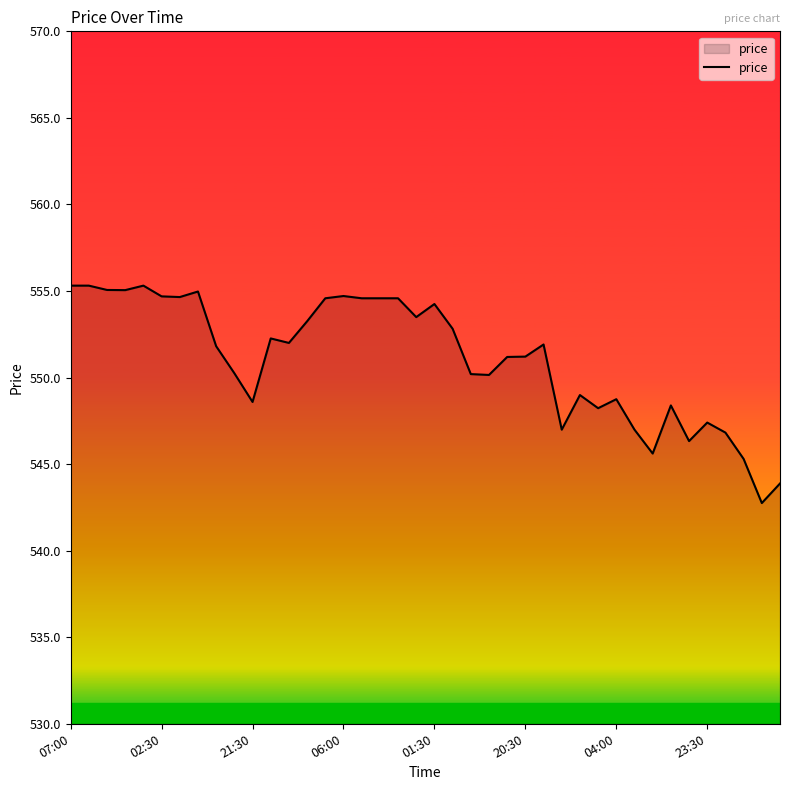

Count the number of data series in this chart.

1